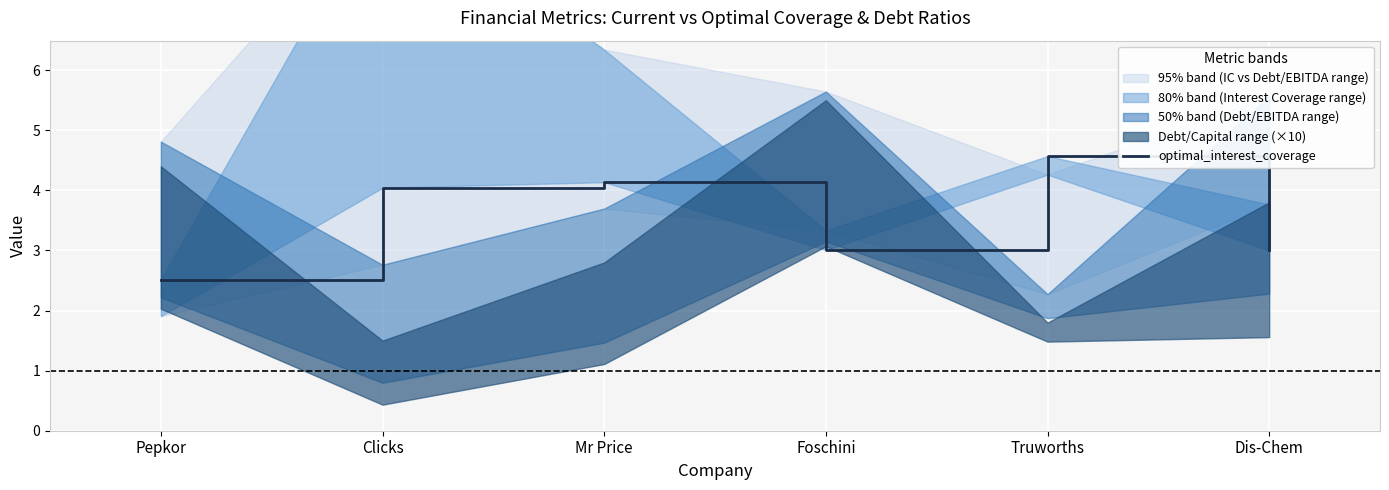

What is the change in value from Foschini to Truworths?

+1.6